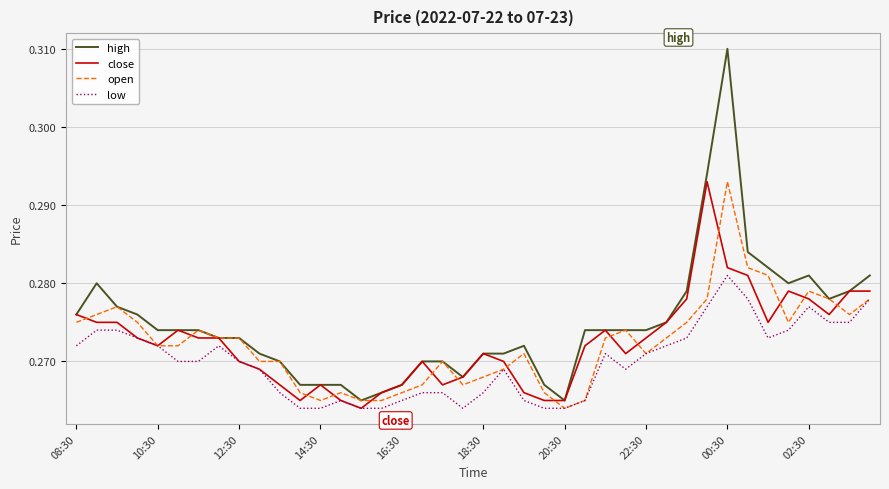

Which series has the largest total across all categories?

high